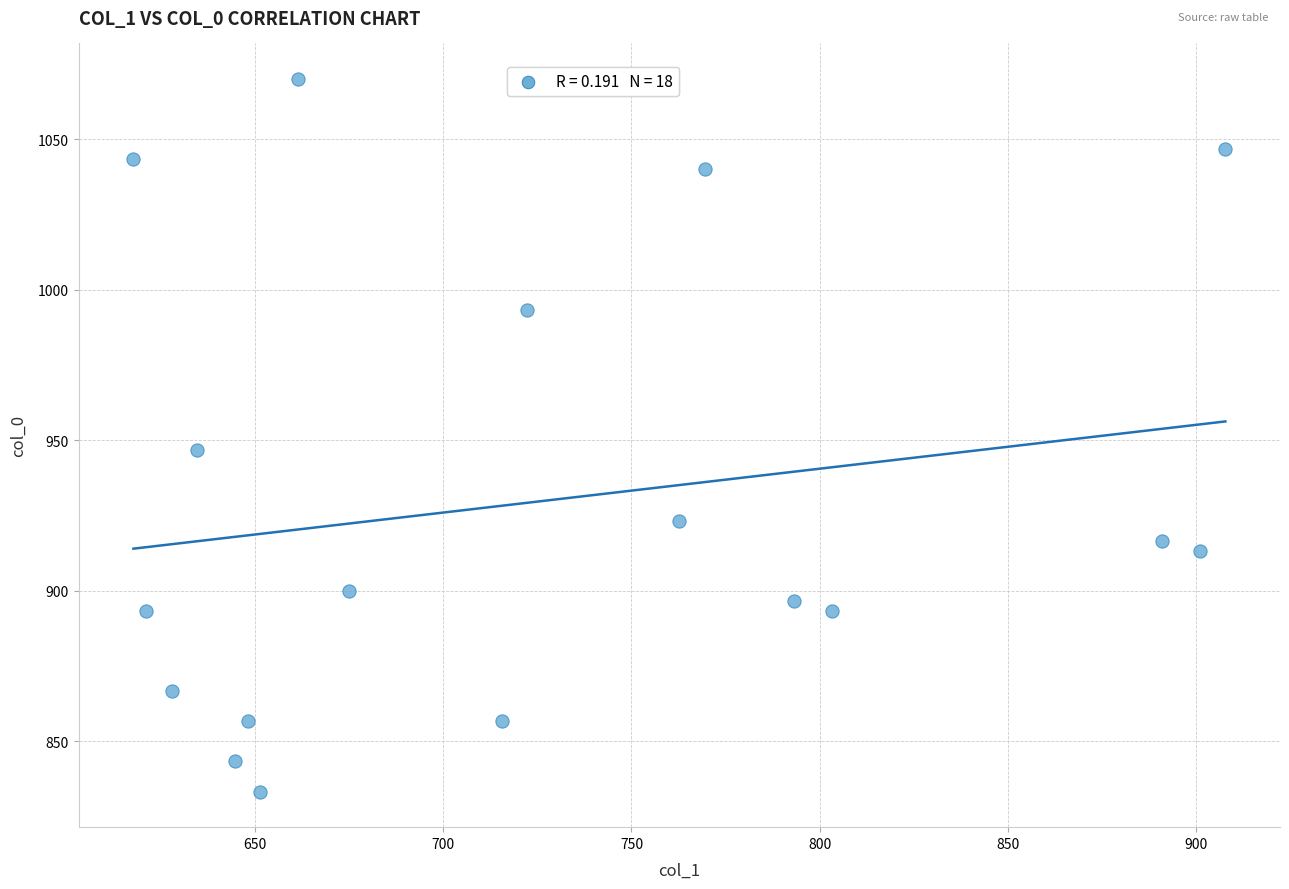

What Y value in the scatter plot is closest to 951?

946.7